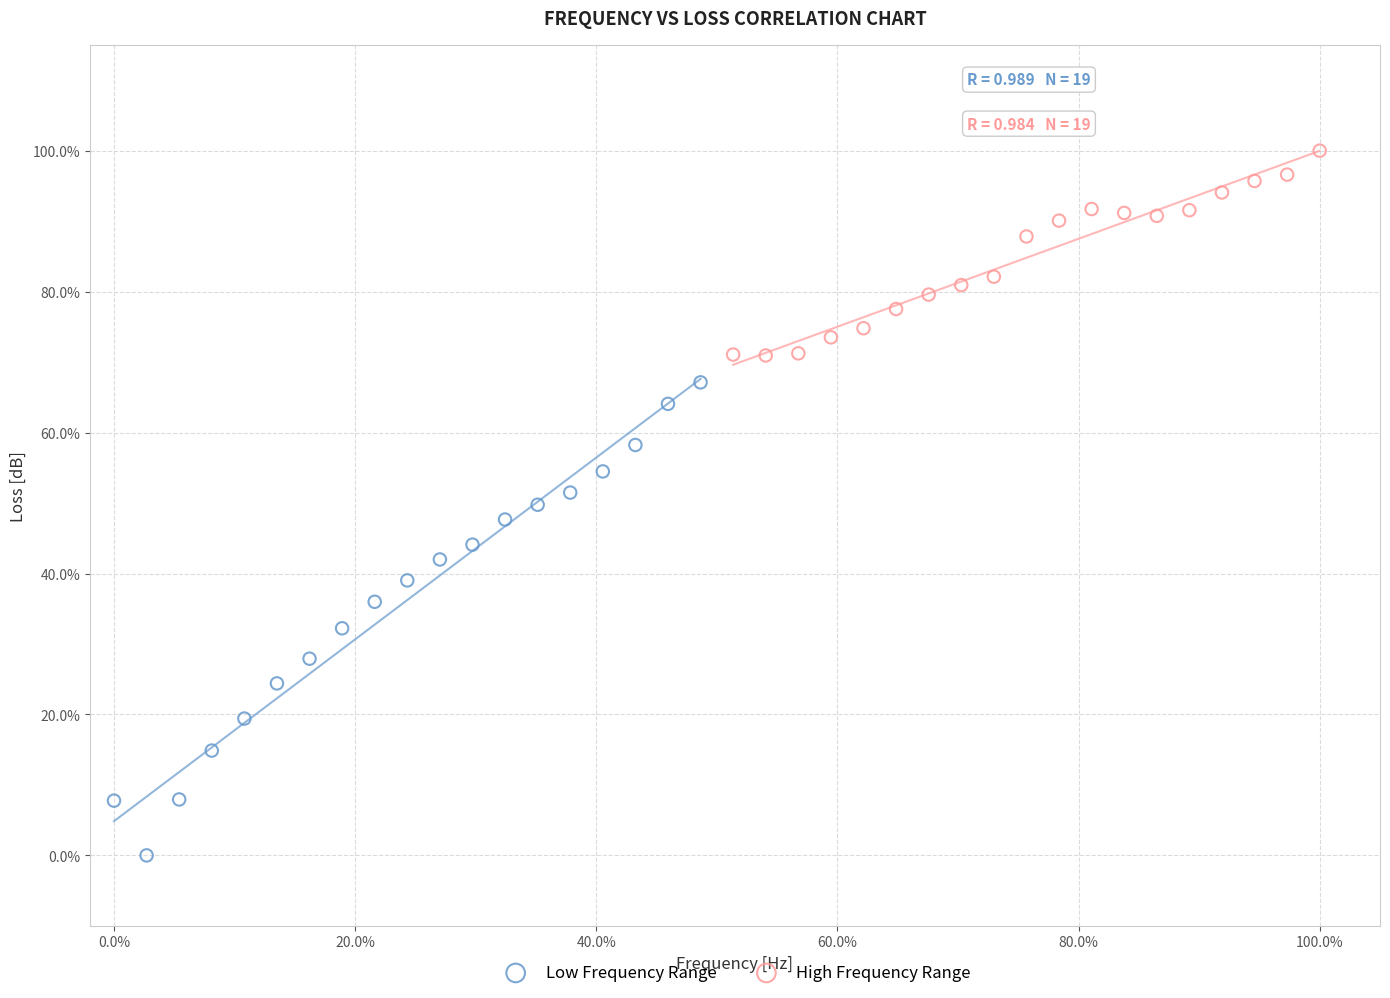

What are all the series names shown in the legend?

Low Frequency Range, High Frequency Range